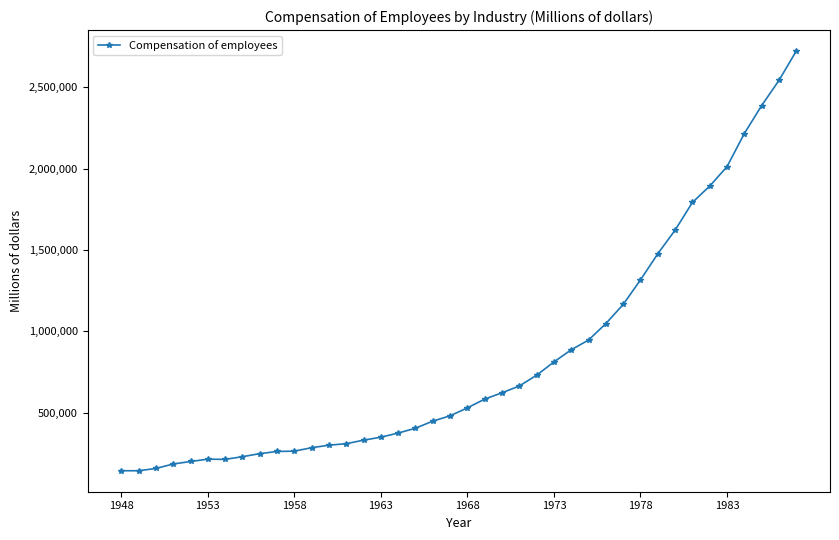

What is the value of the 15th point from the left?

332202